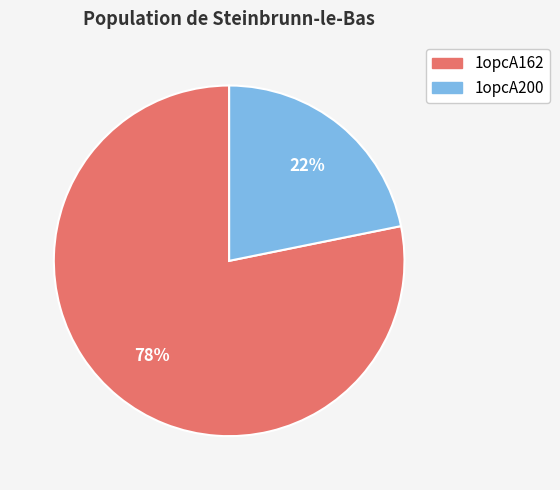

Which slice is the largest?

1opcA162